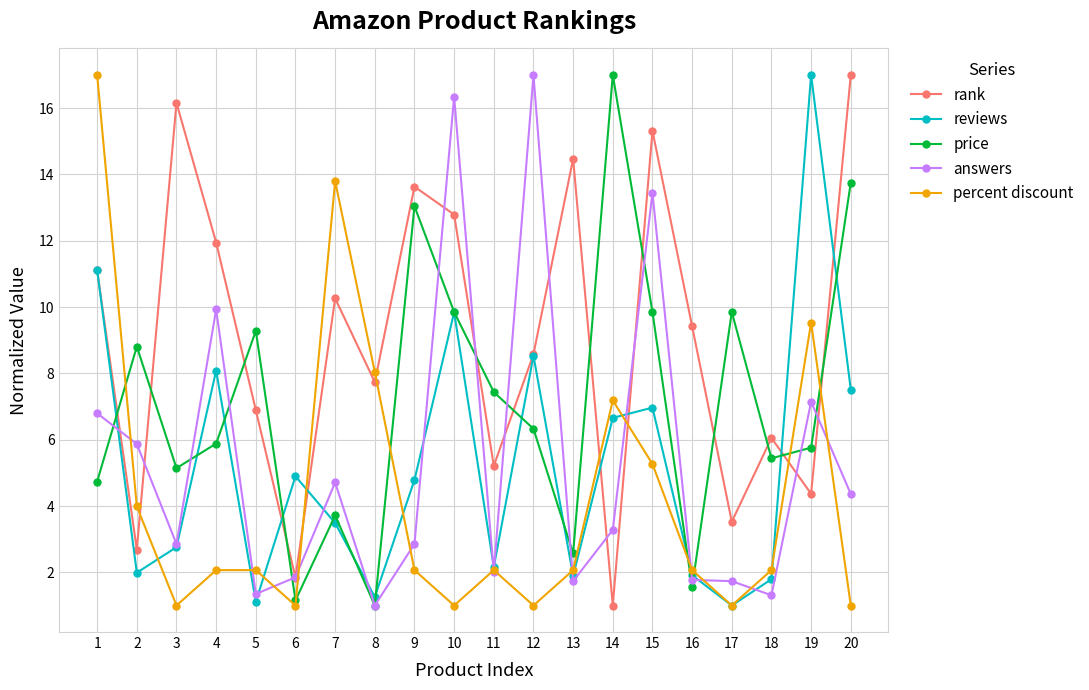

What is the difference between the maximum and second lowest values in the rank series?

15.2